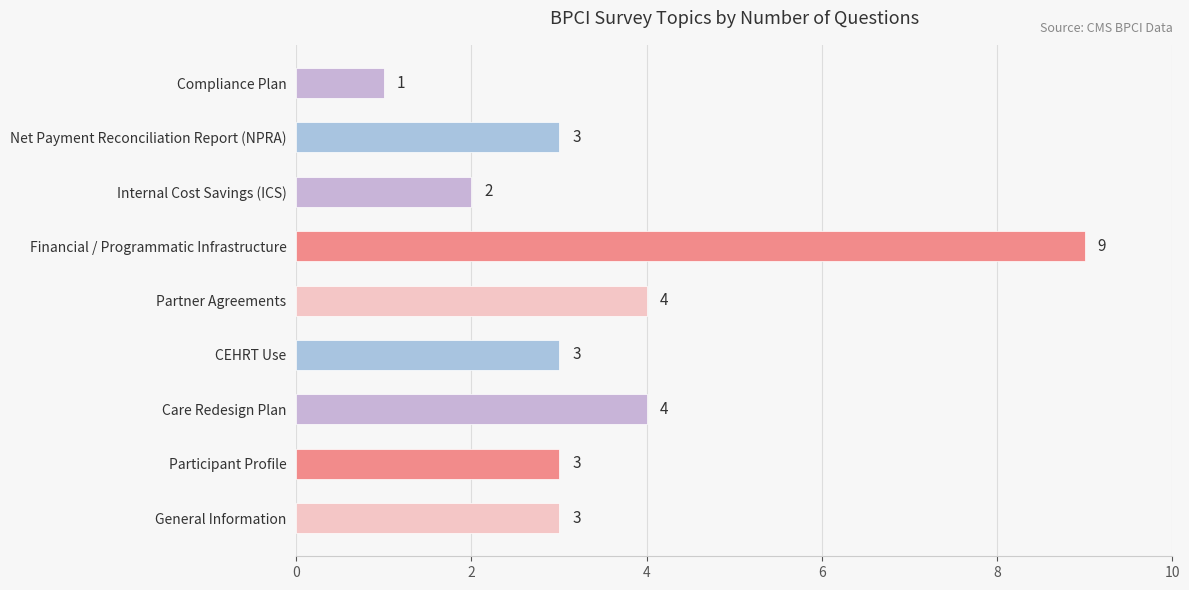

Count the number of categories in the chart.

9